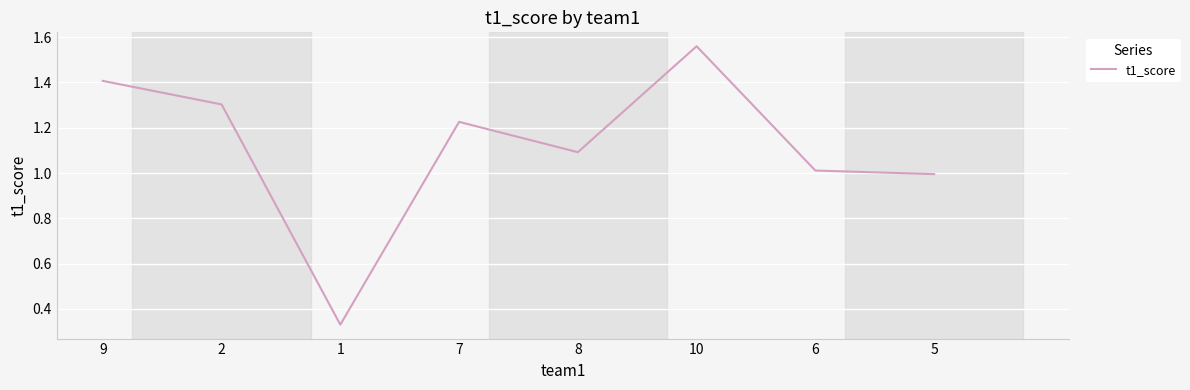

At which category does the chart reach its minimum across all series?

1